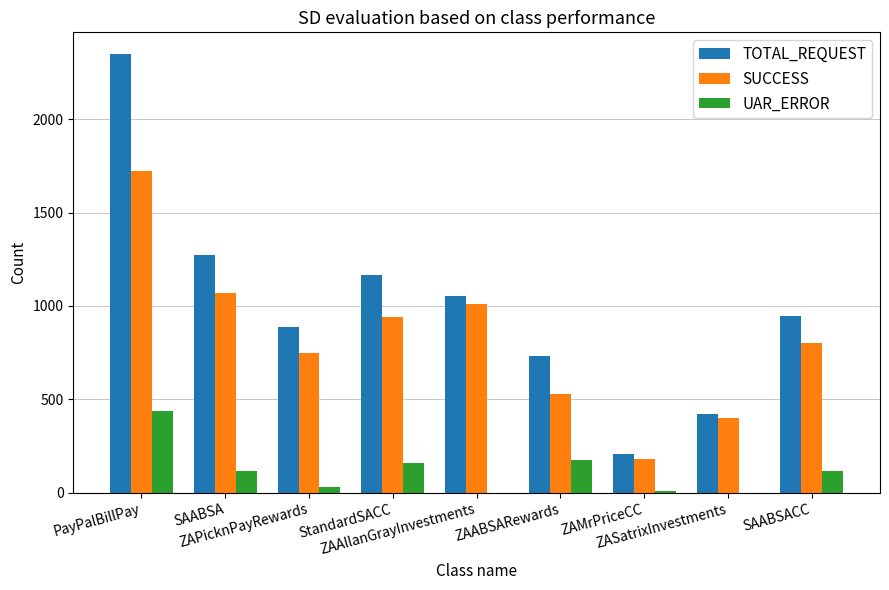

Which series has the largest total across all categories?

TOTAL_REQUEST